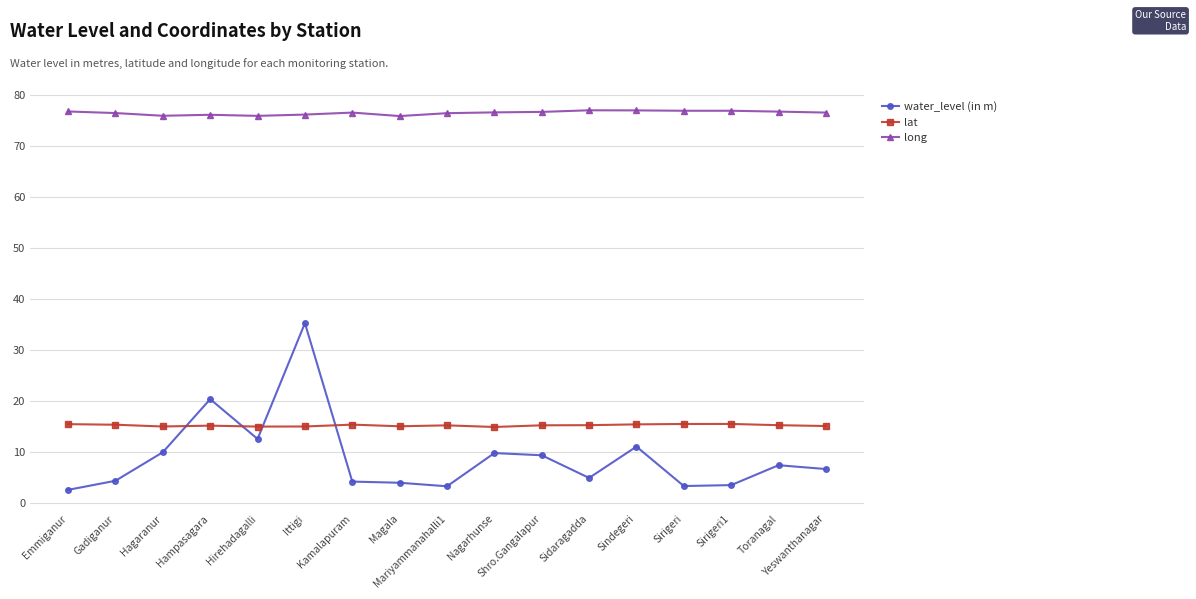

How many lines are shown in the chart?

3